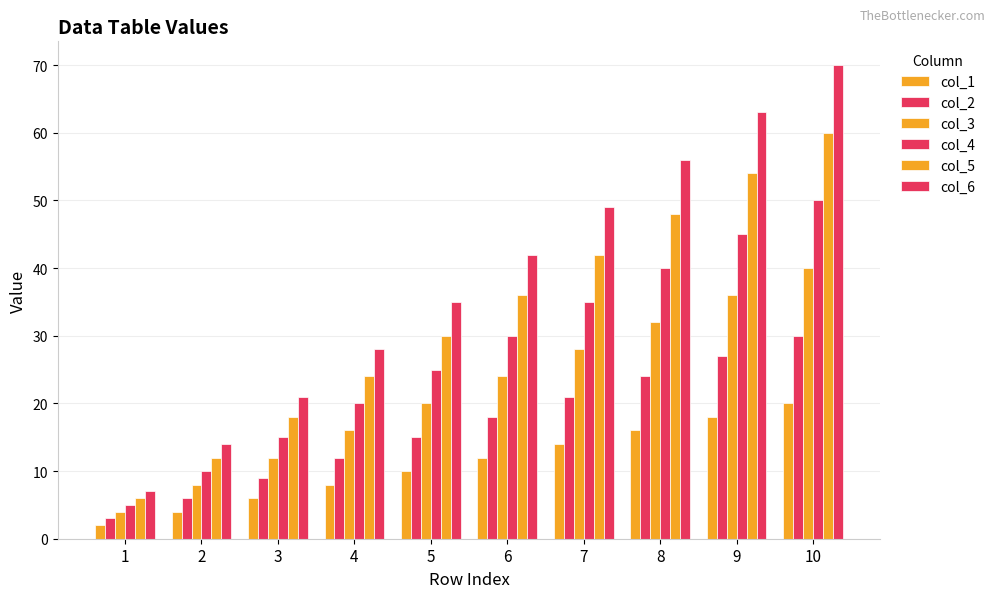

How many distinct data groups are displayed?

6